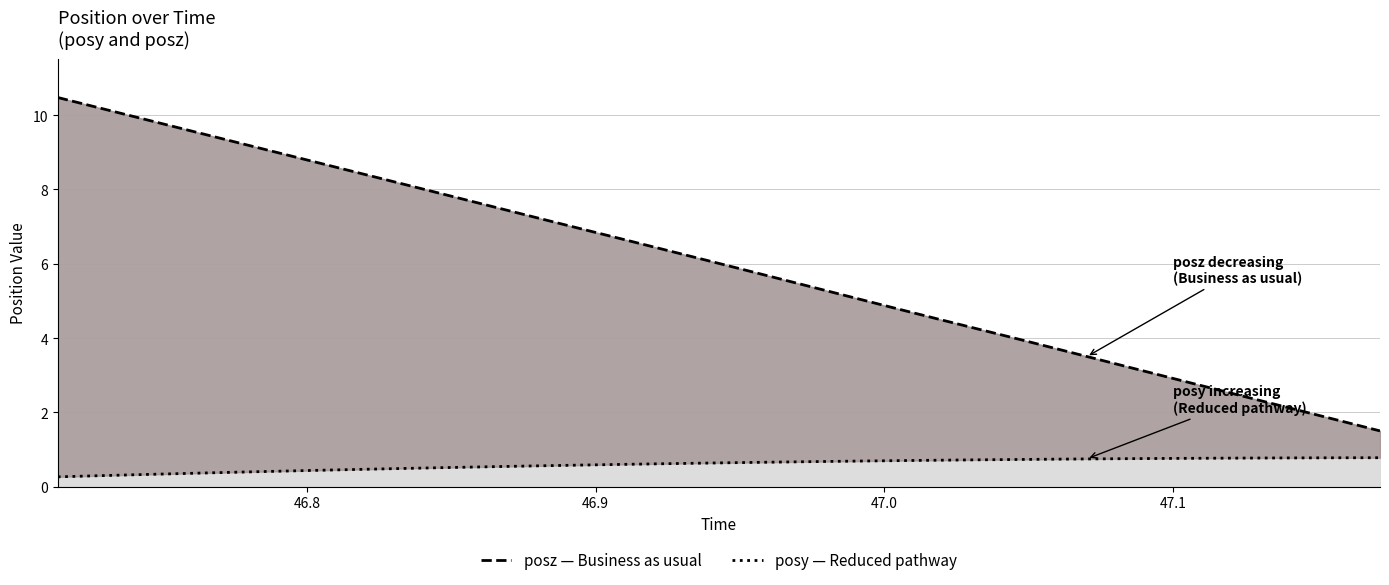

How many series are shown in this chart?

2